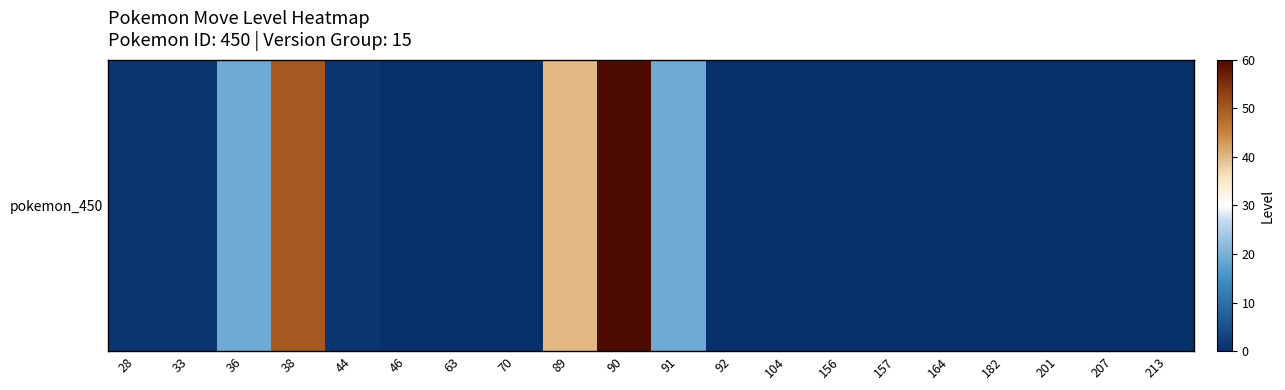

Where is the data nearest to the value 30?

89